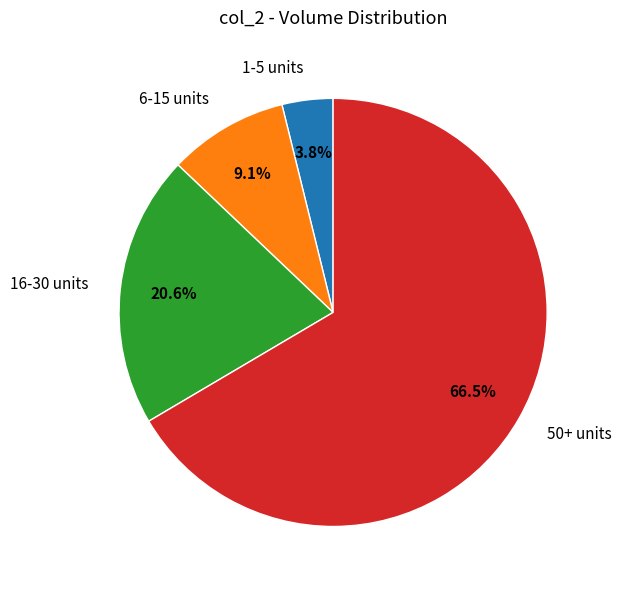

Combined, do 16-30 units and 6-15 units account for over 50%?

No